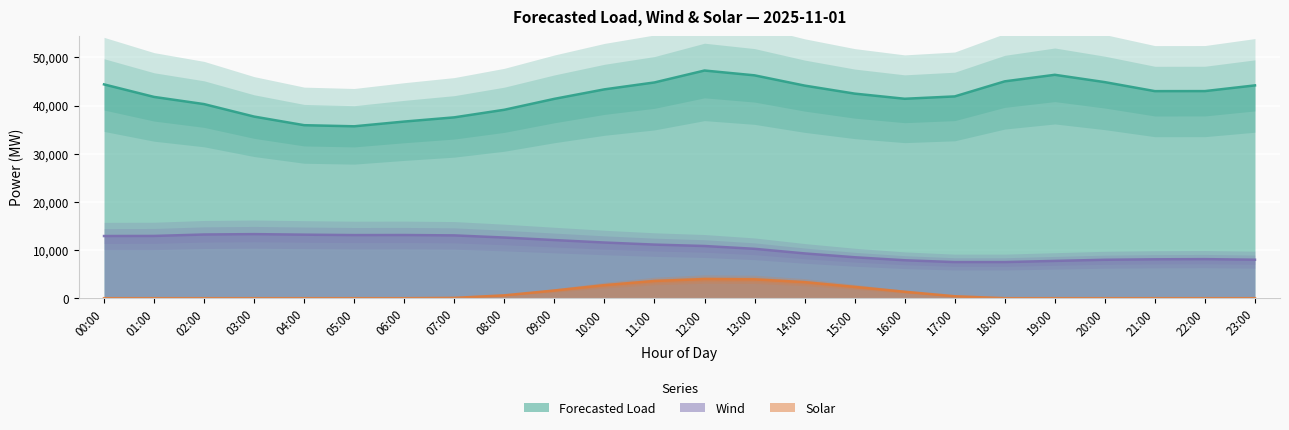

True or false: Wind and Solar cross at least once.

False